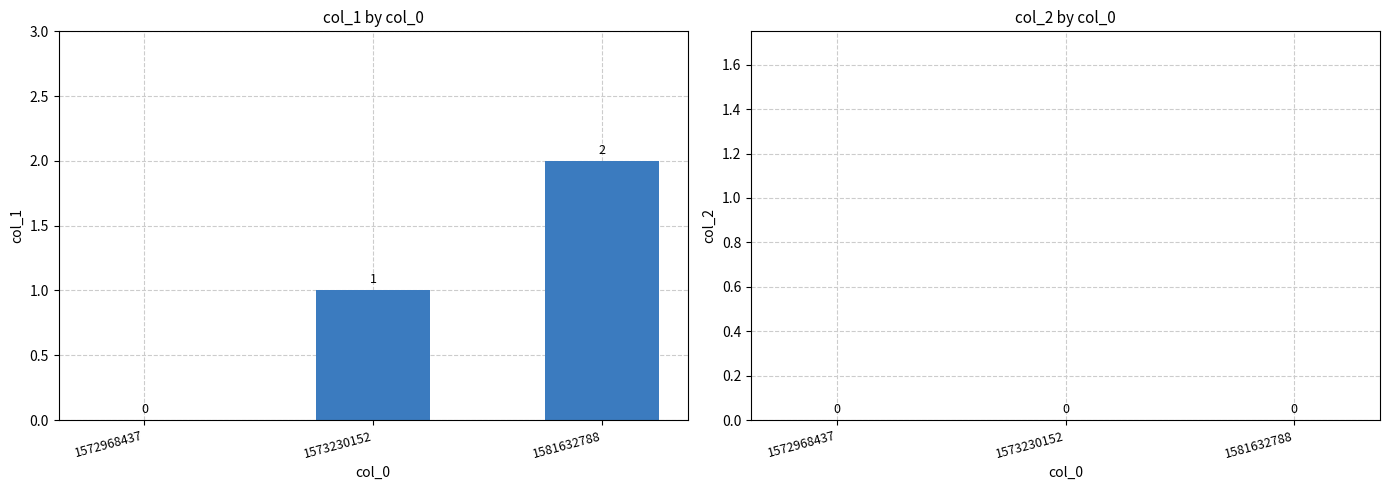

What is the ratio of the value at 1581632788 to the value at 1573230152?

2.0